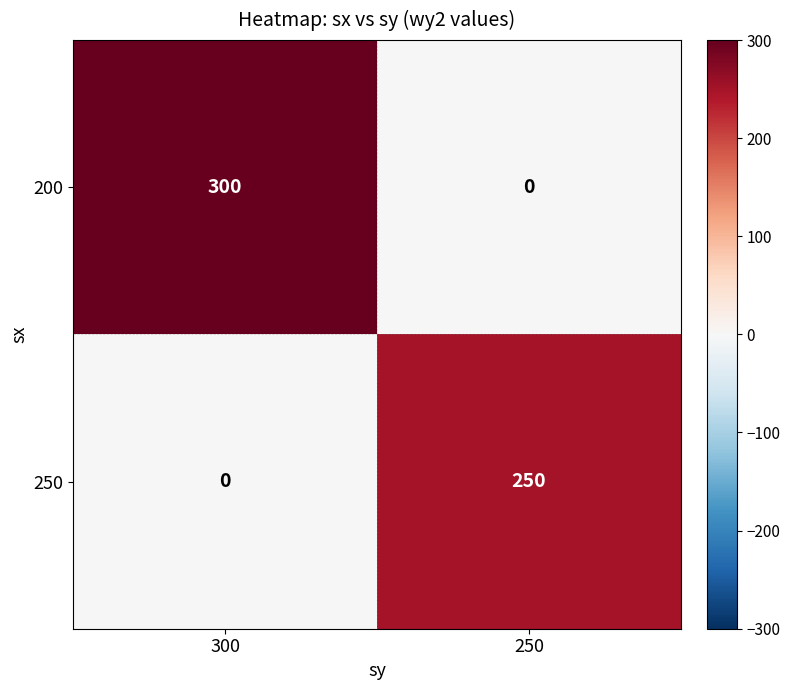

Which series has the widest spread of values?

200